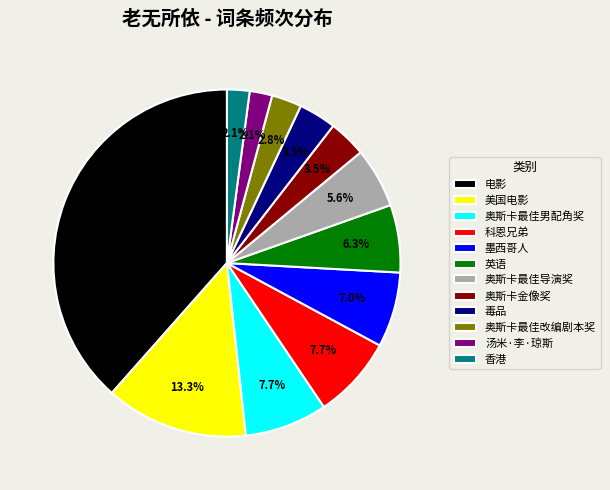

Is there a majority slice in this chart?

No